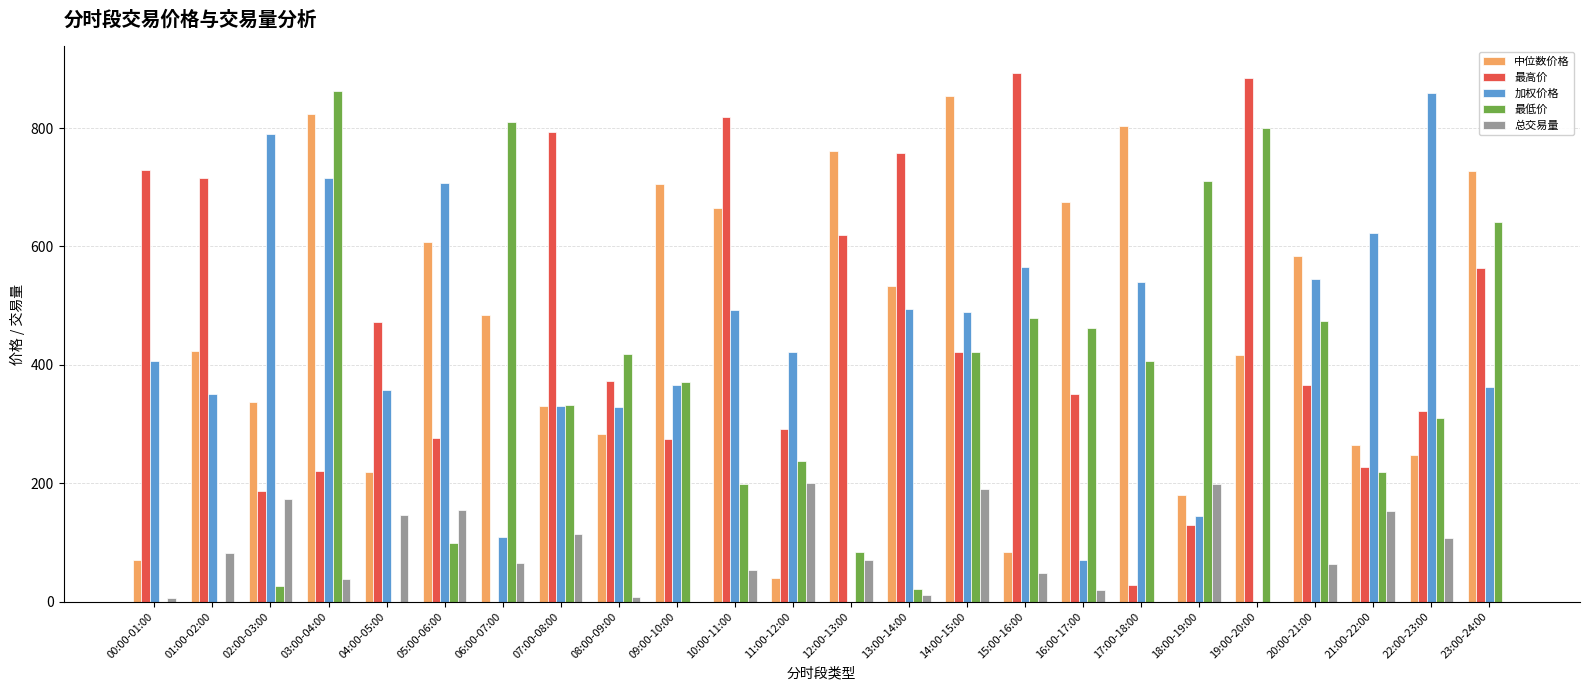

Is it true that 总交易量 equals 0.0 at 09:00-10:00?

True